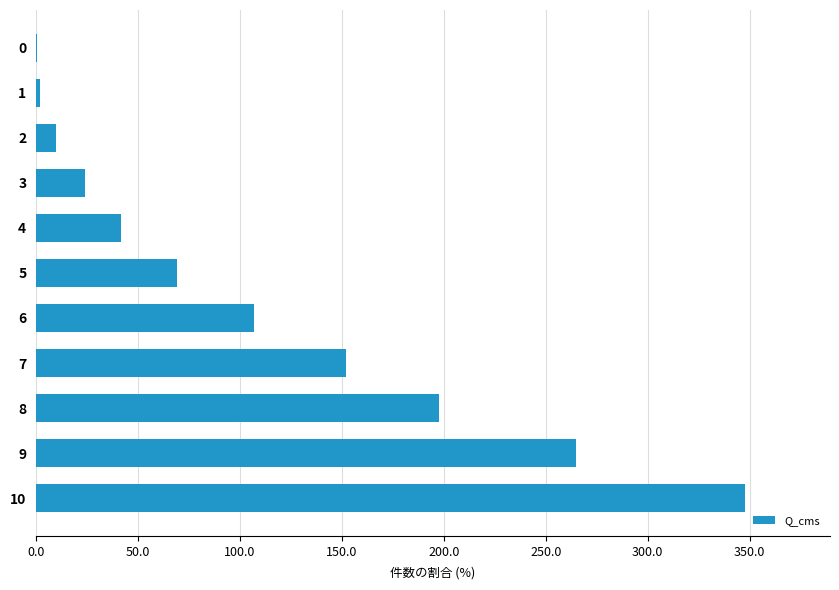

The chart shows a value of 0.2 at 0. True or false?

True